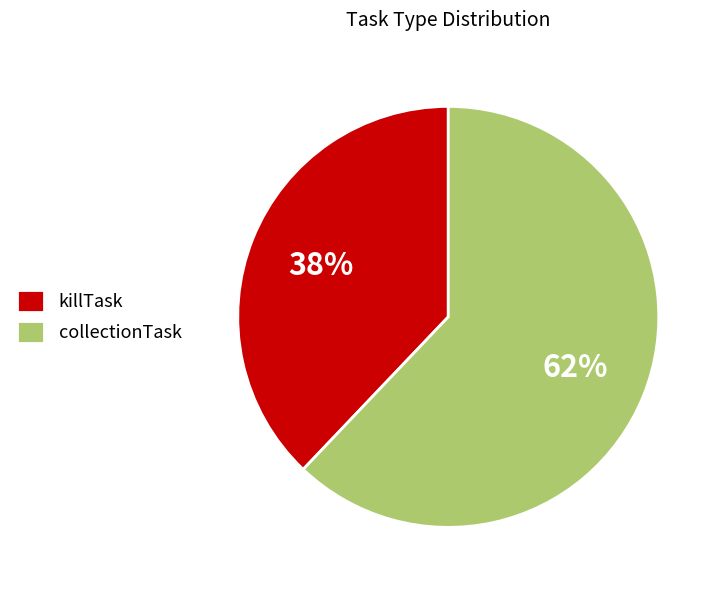

How many segments does this pie chart have?

2